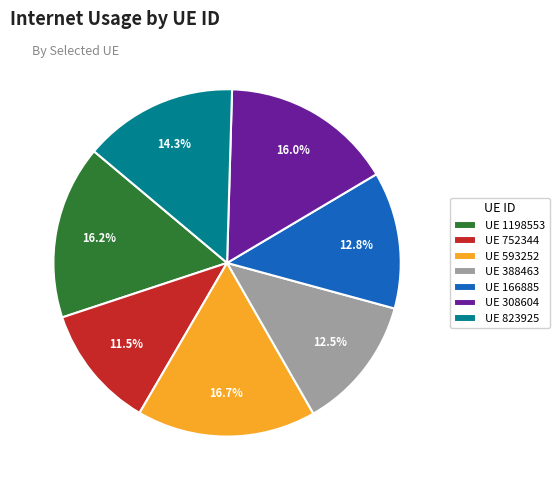

Which slice is the smallest?

UE 752344